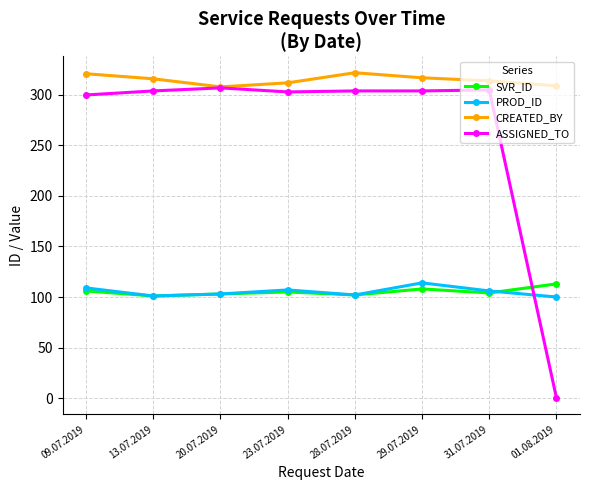

How many categories are shown in the chart?

8